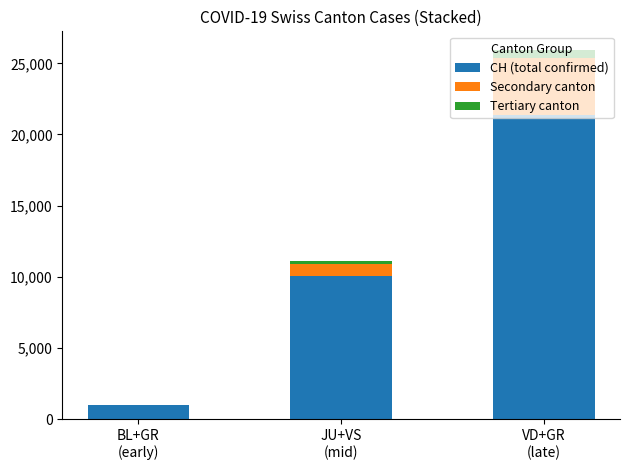

What is the highest value of the CH (total confirmed) series?

21350